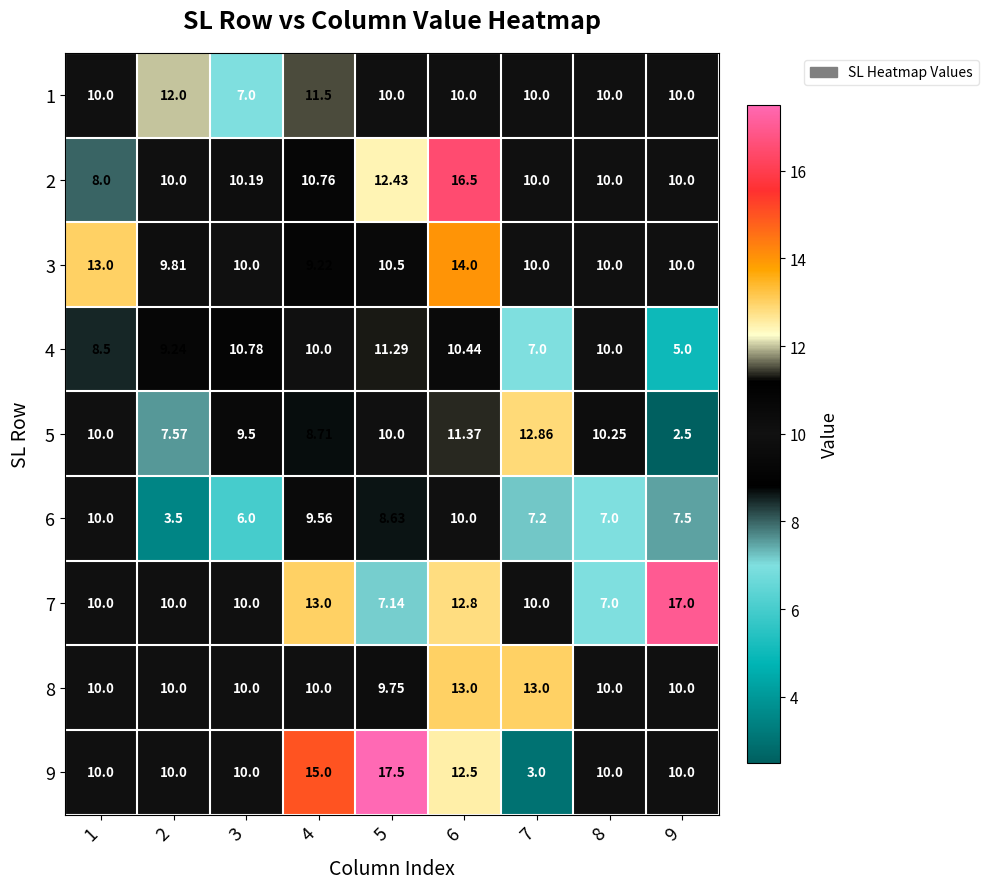

Between 2 and 4, which series saw the biggest shift?

6